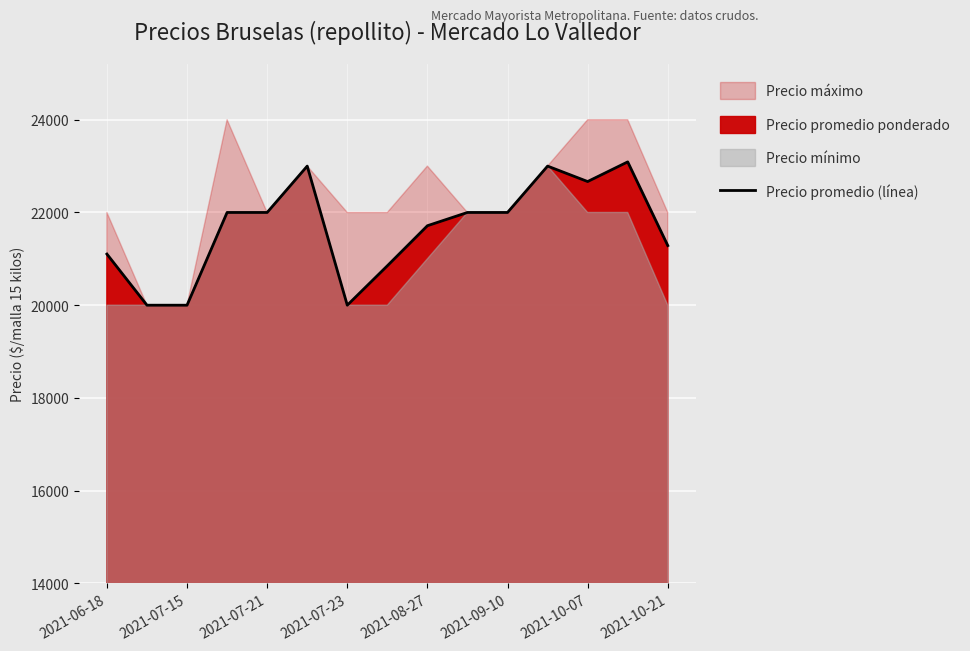

Reading left to right, list all the values displayed in this chart.

21103	20000	20000	22000	22000	23000	20000	20850	21714	22000	22000	23000	22667	23091	21286